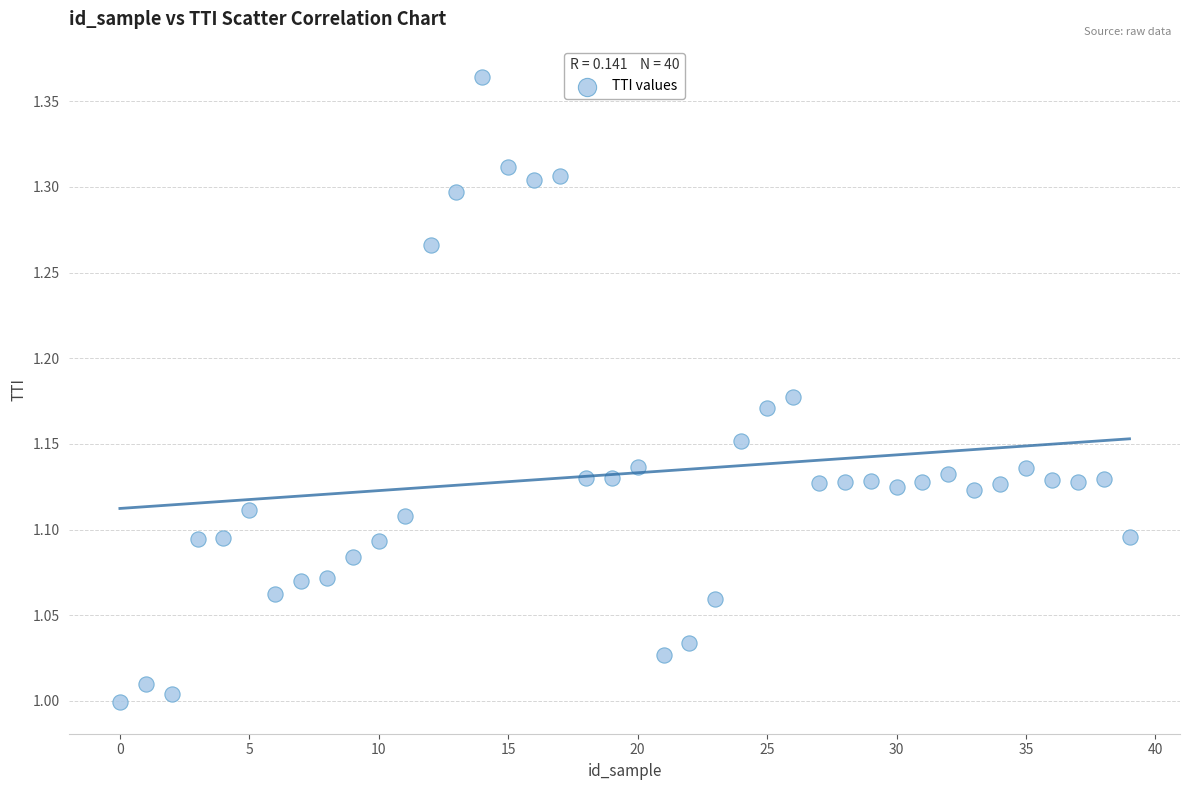

What is the range of Y values (max minus min)?

0.4